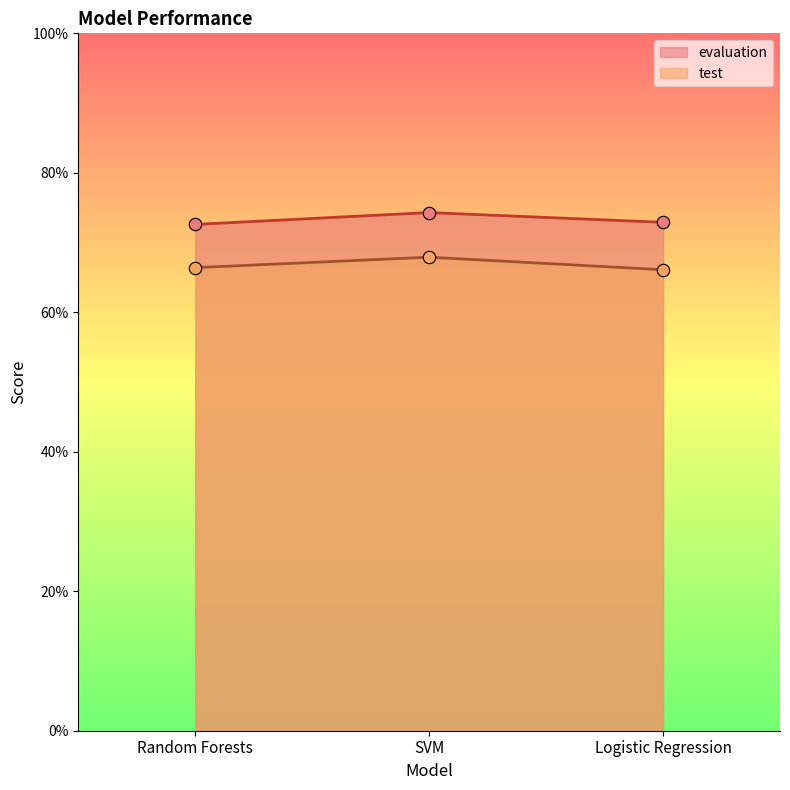

Which series has the widest spread of Y values?

test